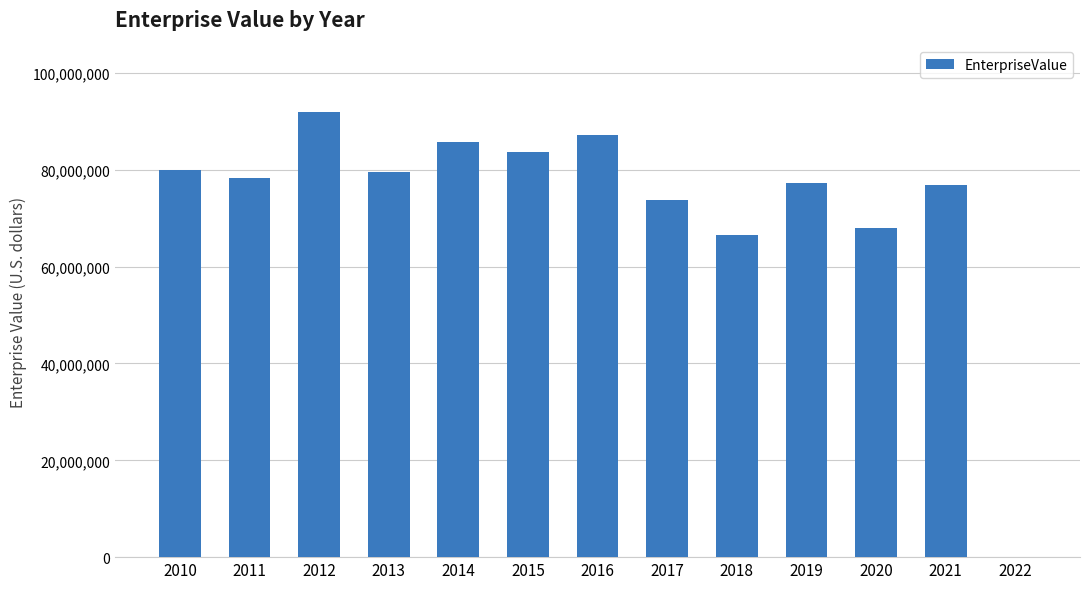

Is it true that the value at 2014 is 53057278.4?

False